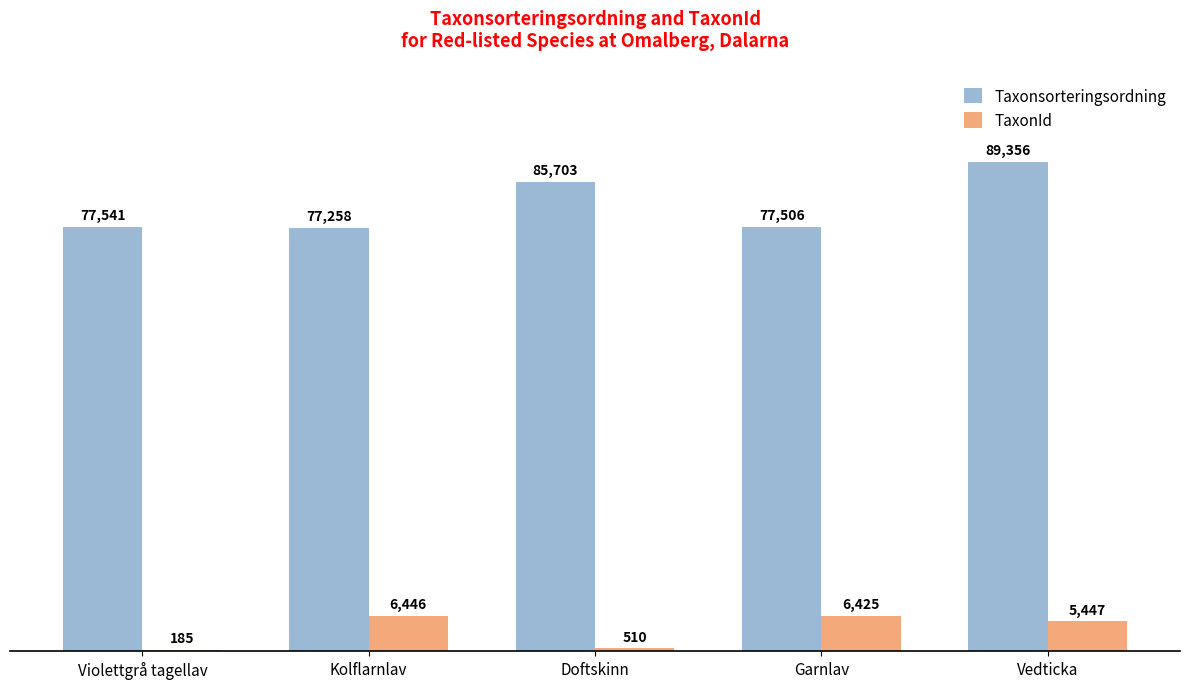

What is the difference between the TaxonId values at Violettgrå tagellav and Vedticka?

5262